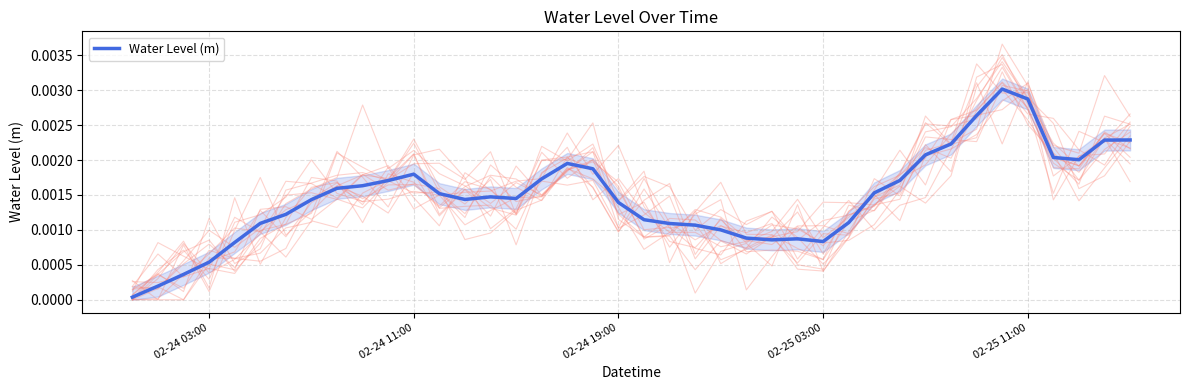

How many lines are shown in the chart?

1